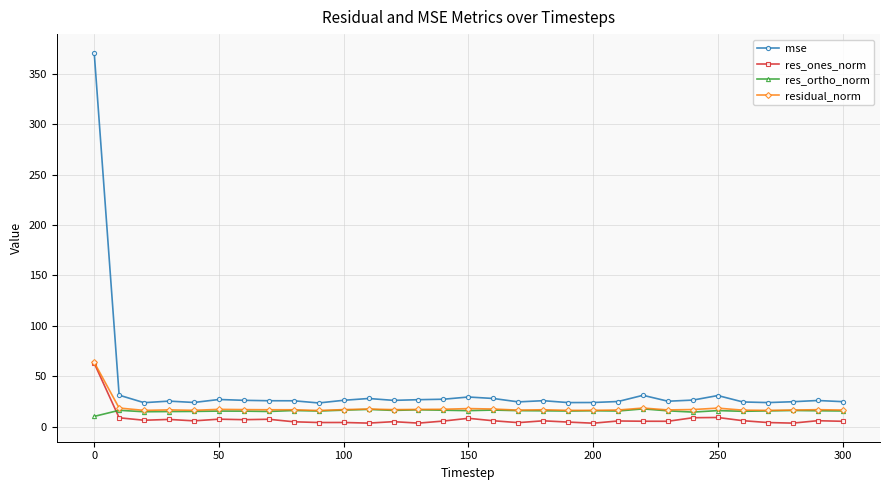

What are all the series names shown in the legend?

mse, res_ones_norm, res_ortho_norm, residual_norm